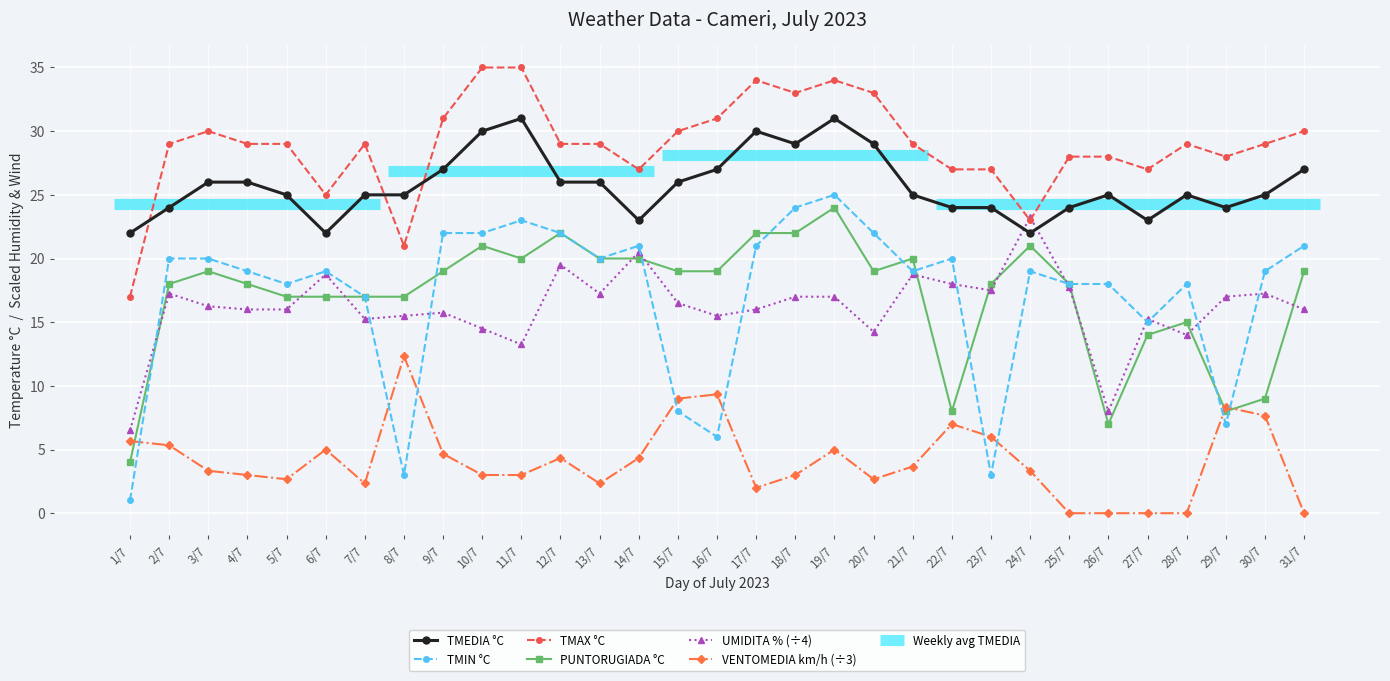

What is the difference between the VENTOMEDIA km/h (÷3) values at 1/7 and 15/7?

3.3